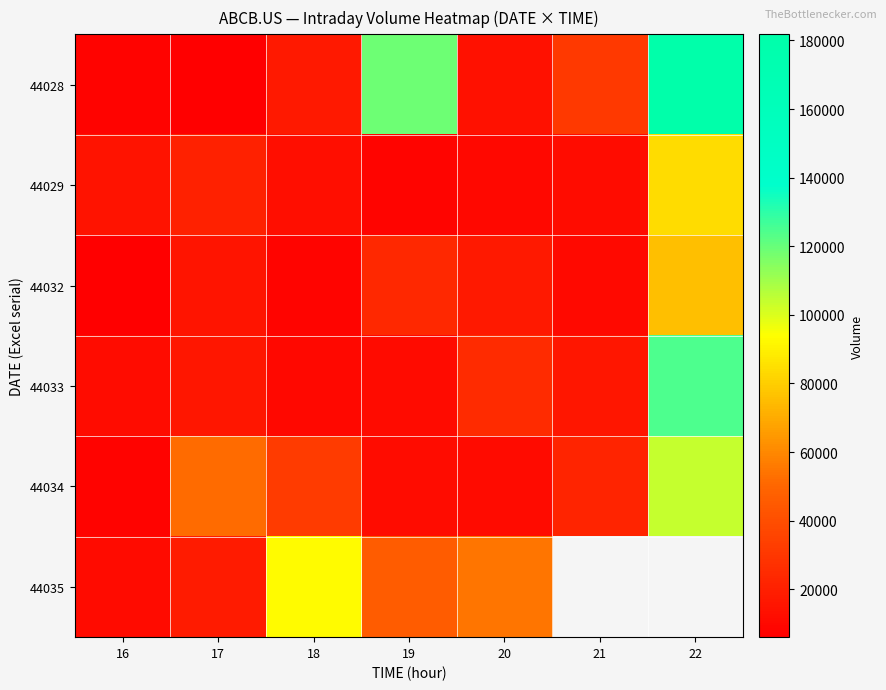

Which series has the largest total across all categories?

44028